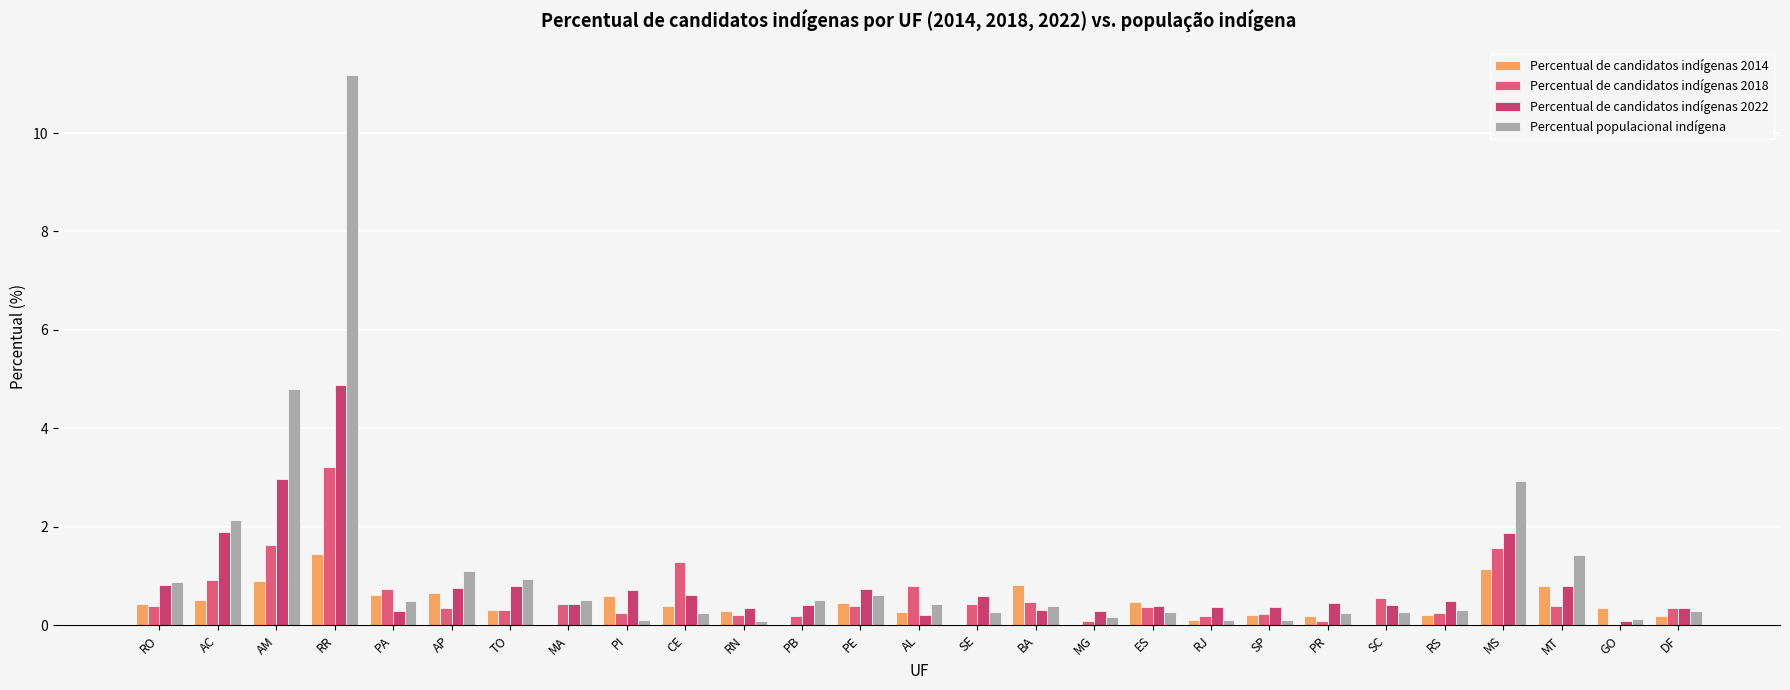

Which category has the lowest value across all series?

MA